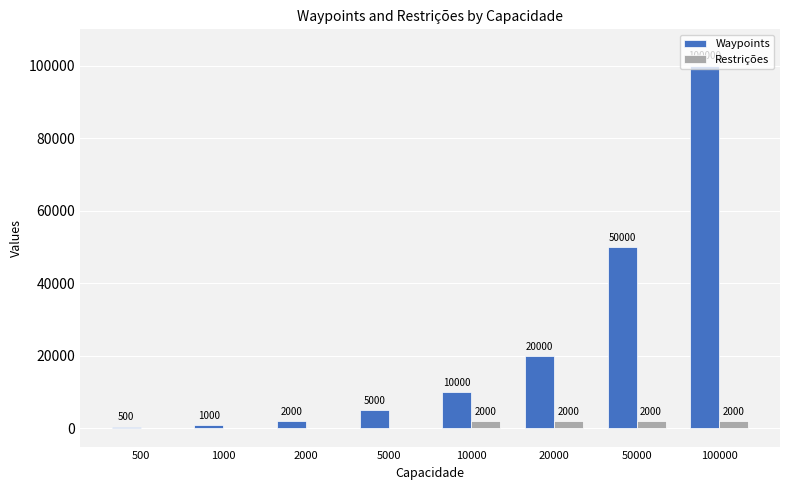

Which series changed the most between 500 and 5000?

Waypoints